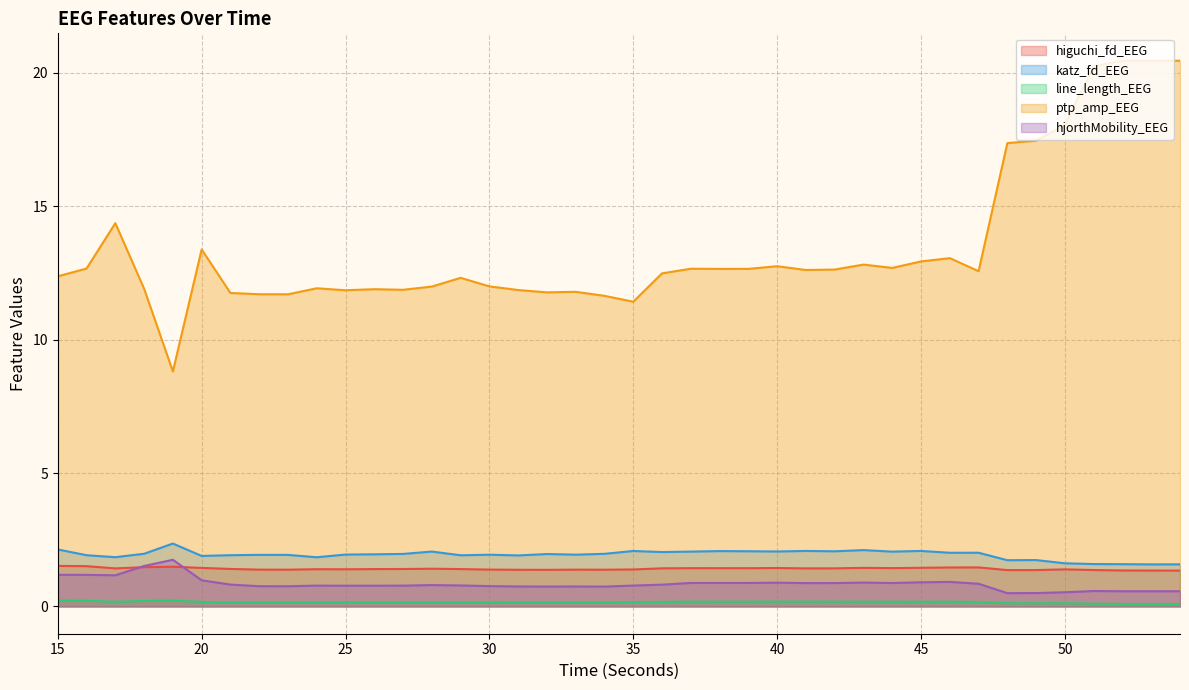

At which label does ptp_amp_EEG first exceed 12?

15